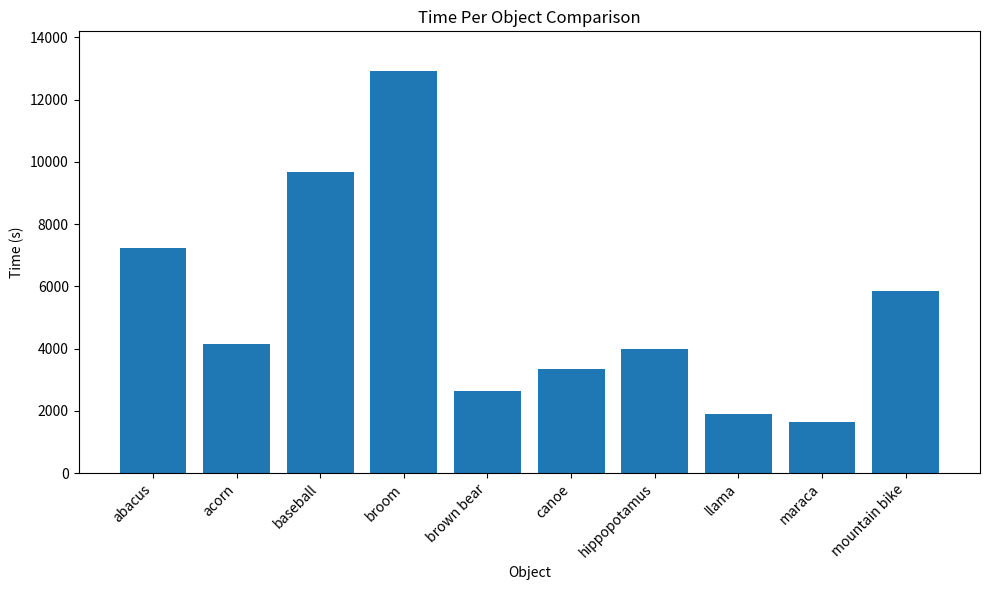

Which has a higher value, canoe or mountain bike?

mountain bike